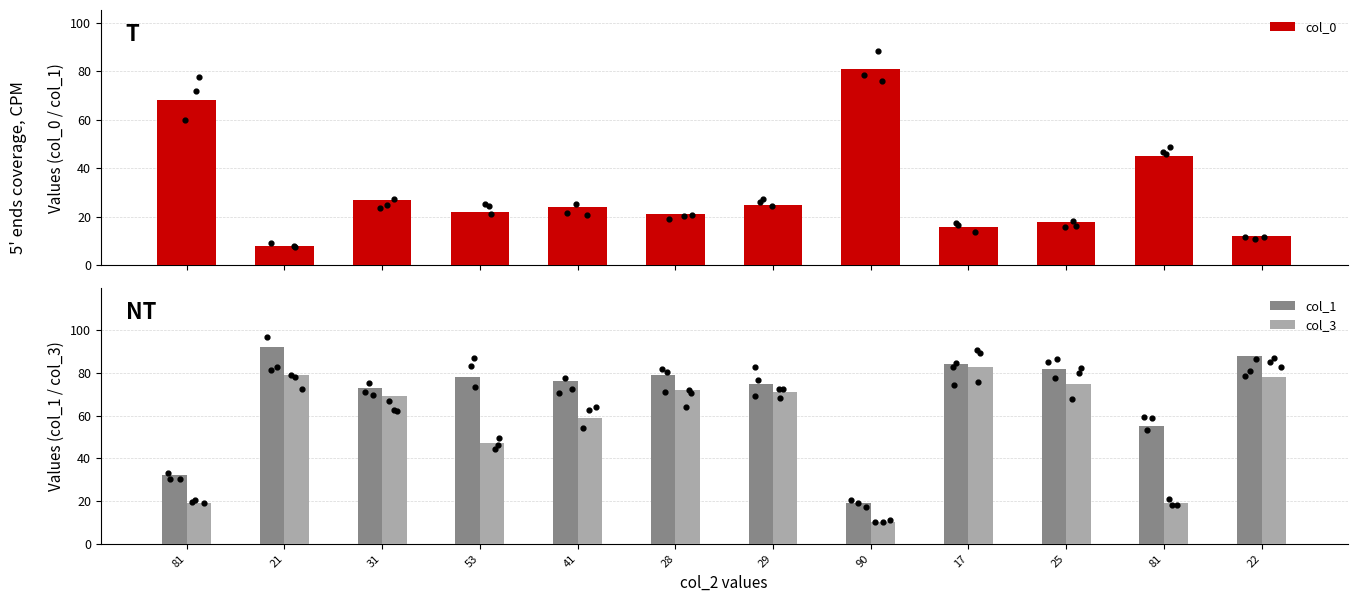

Which series reaches the maximum Y coordinate?

col_1